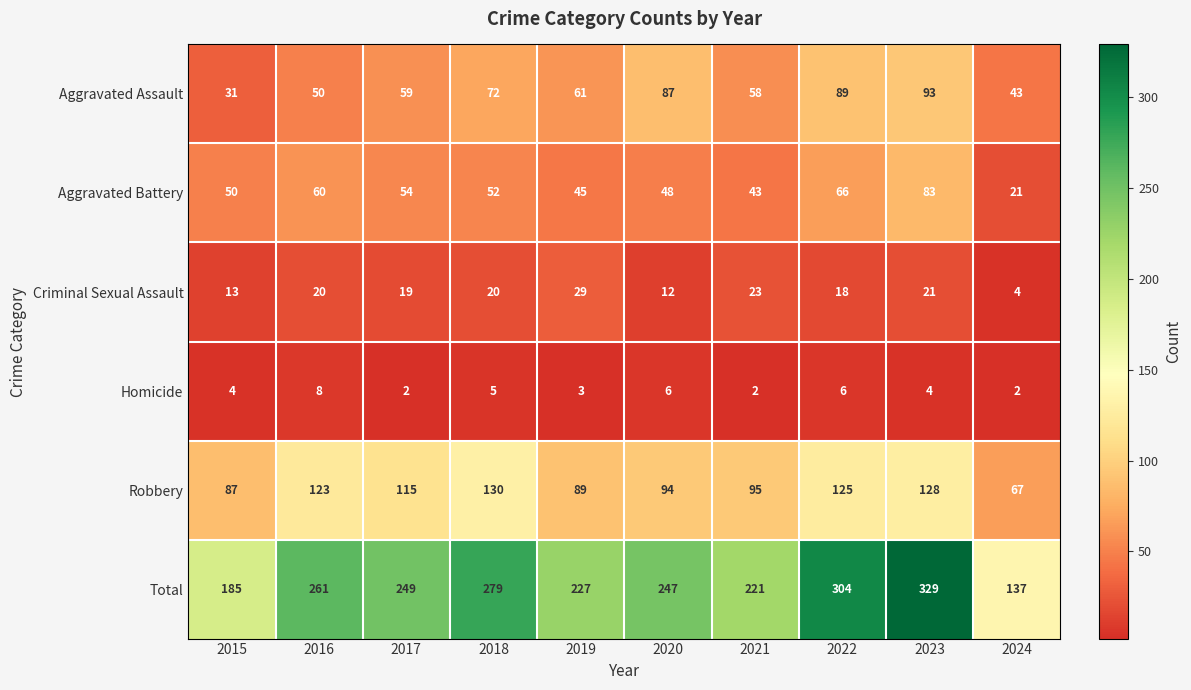

What is the difference between the maximum and second lowest values in the Robbery series?

43